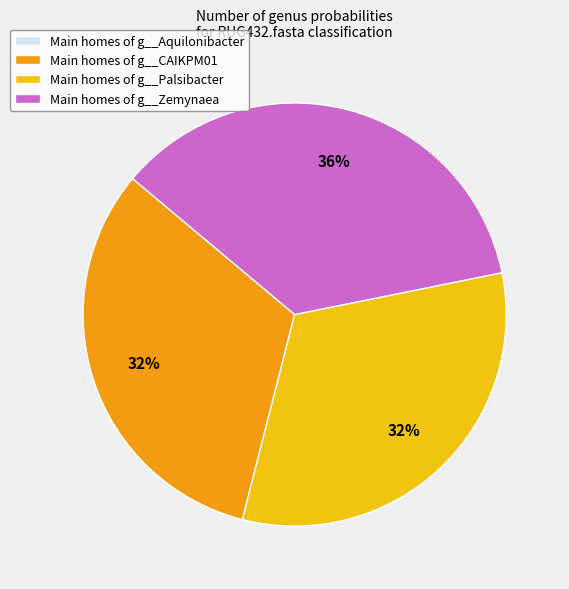

The Main homes of g__CAIKPM01 slice represents 27% of the pie. True or false?

False